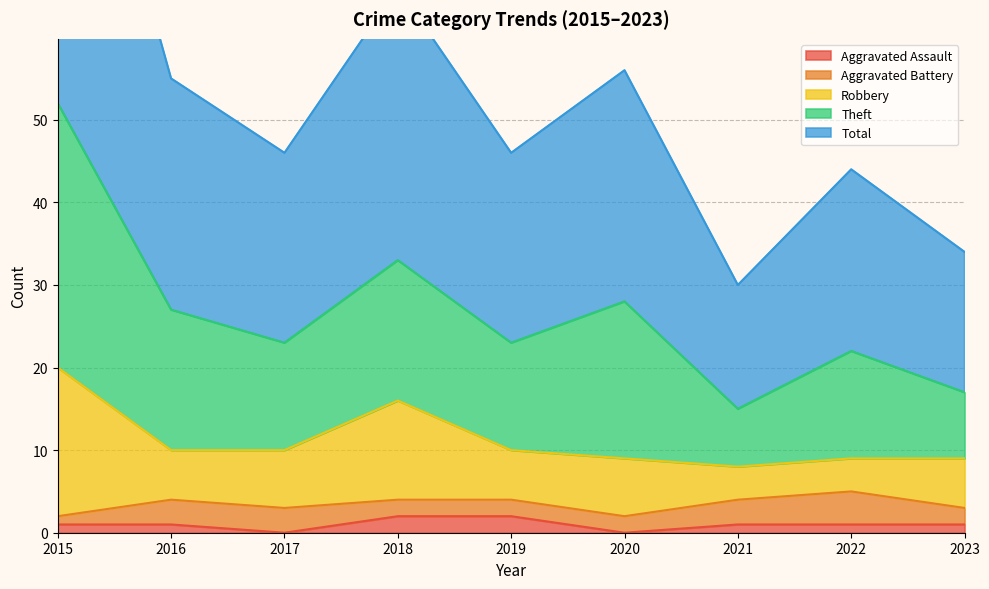

True or false: Aggravated Assault and Theft cross at least once.

False